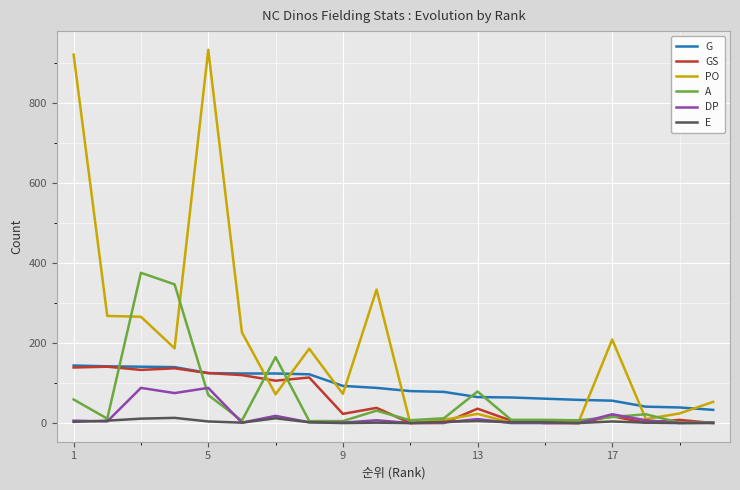

Which series has the largest total across all categories?

PO